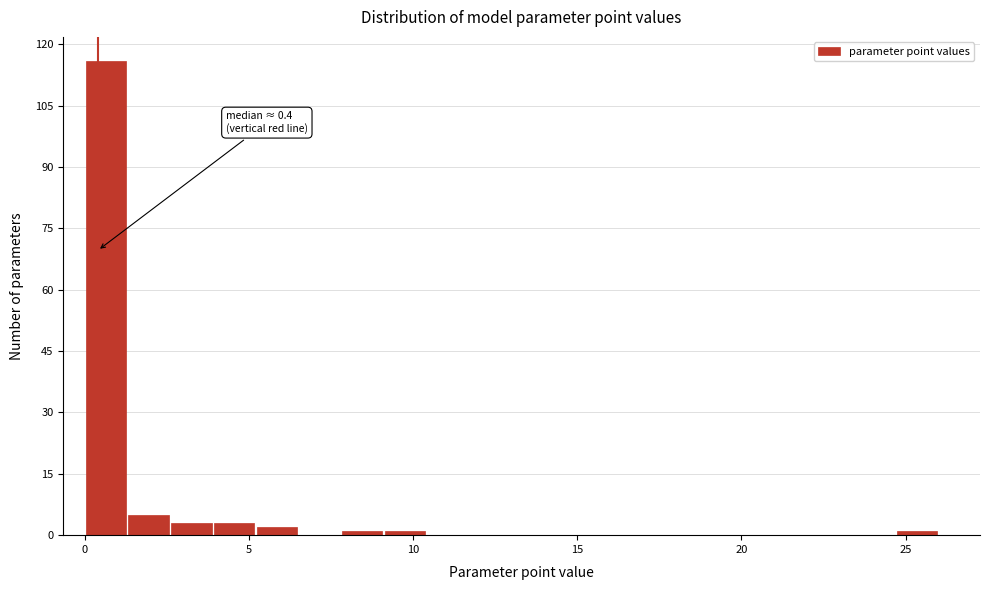

Read against the x-axis, roughly where is the centre of the tallest bar?

0.5